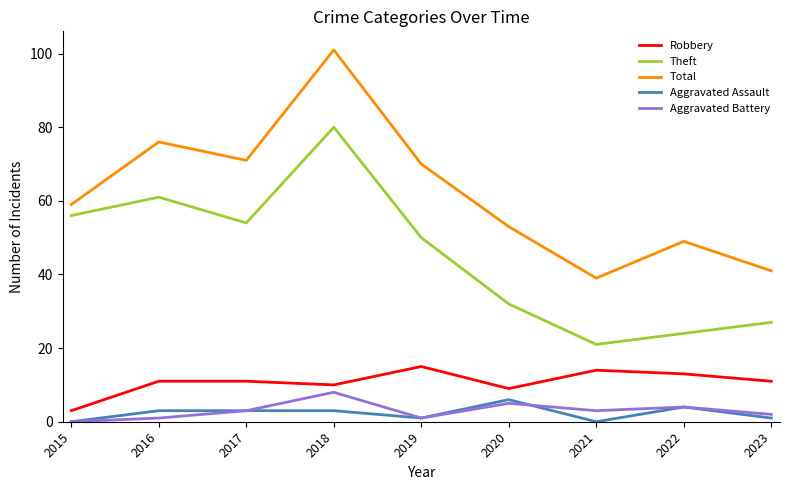

How many categories are shown in the chart?

9